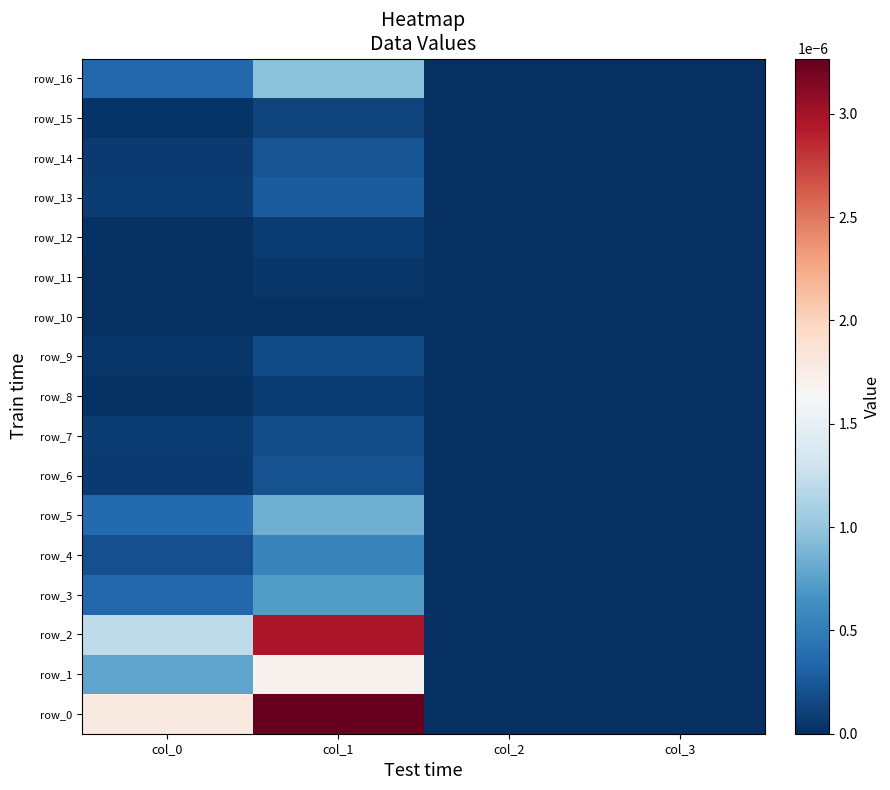

Is the value of row_13 at col_0 greater than the value of row_2 at col_0?

No